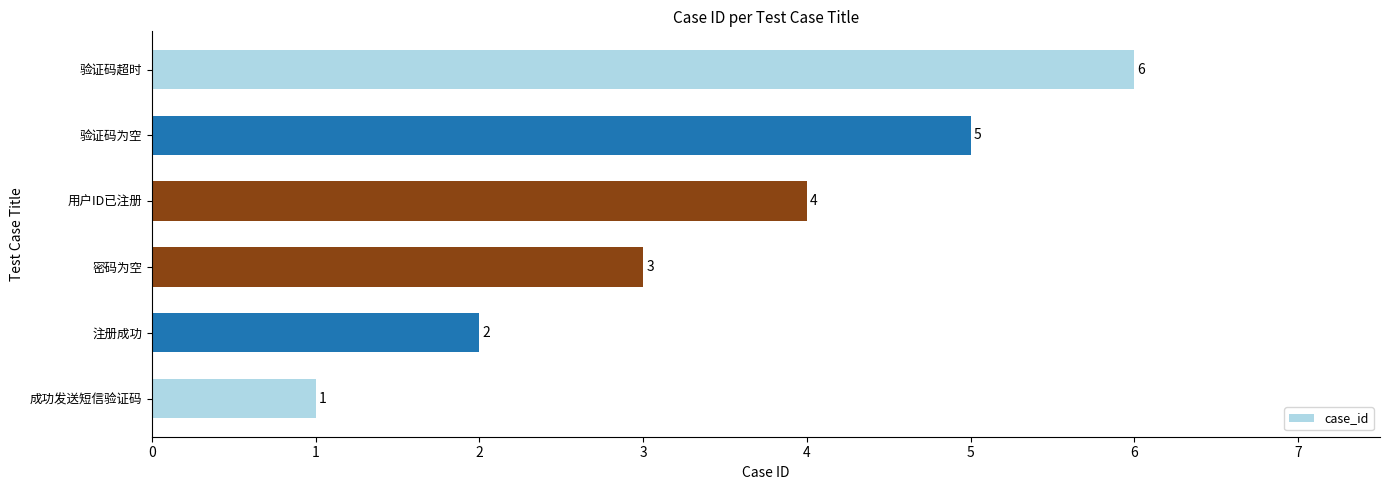

What is the difference between the second highest and minimum values?

4